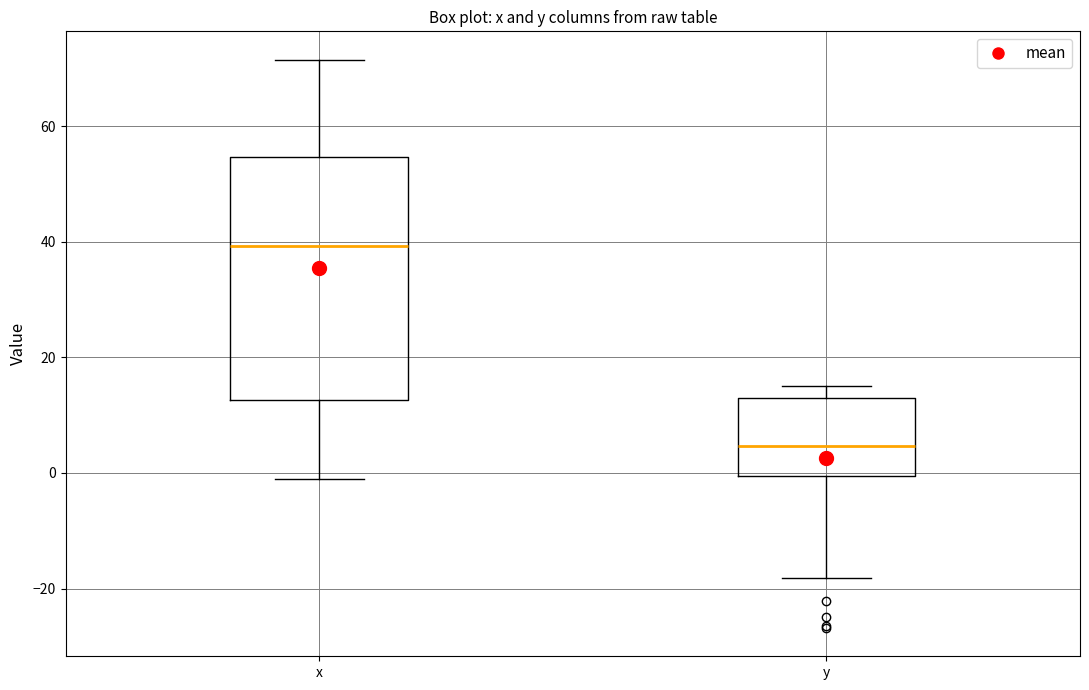

Where does the median line of the box for x sit on the y-axis? The values are not printed on the chart, so give them approximately, as read against the axis.

40